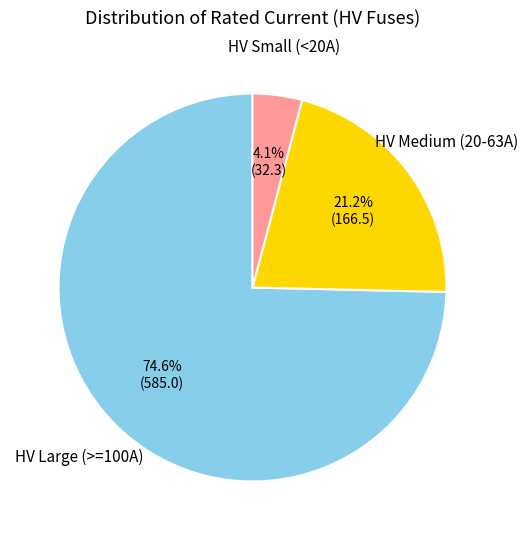

Is there any slice that represents more than half of the pie?

Yes